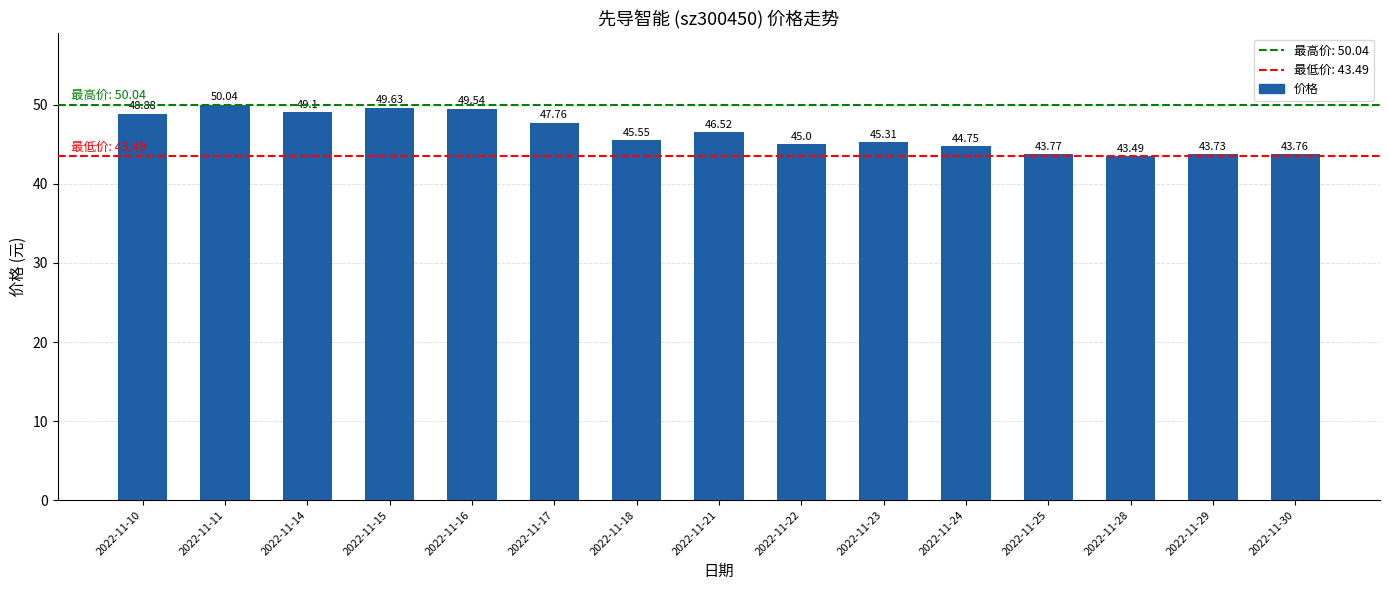

Which label corresponds to the smallest value in the chart?

2022-11-28